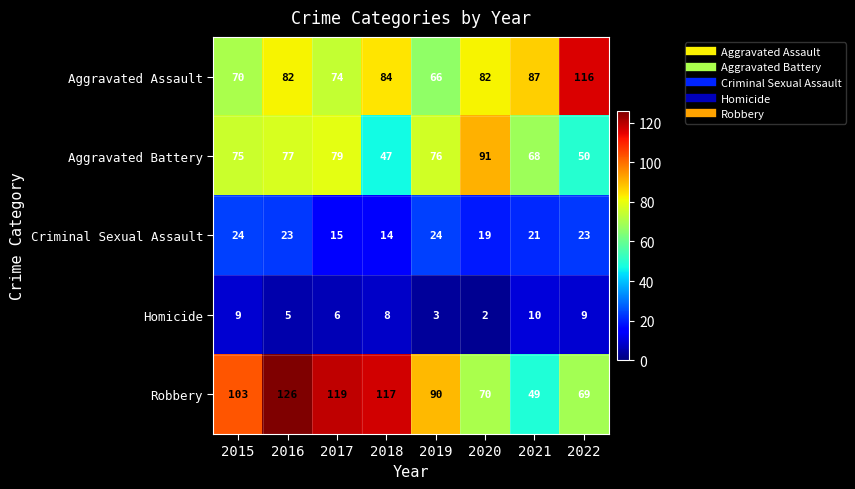

The Homicide series shows 3 at 2019. True or false?

True